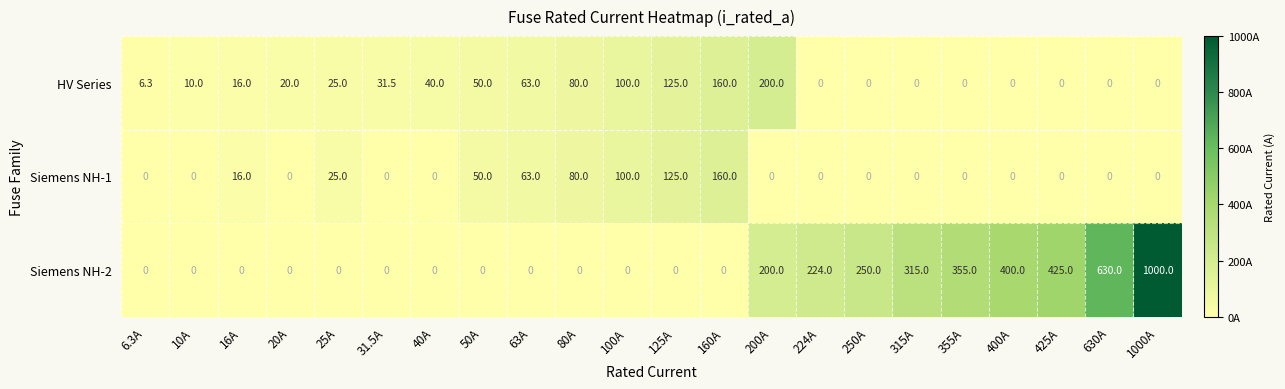

What is the average value of the Siemens NH-2 series?

172.7